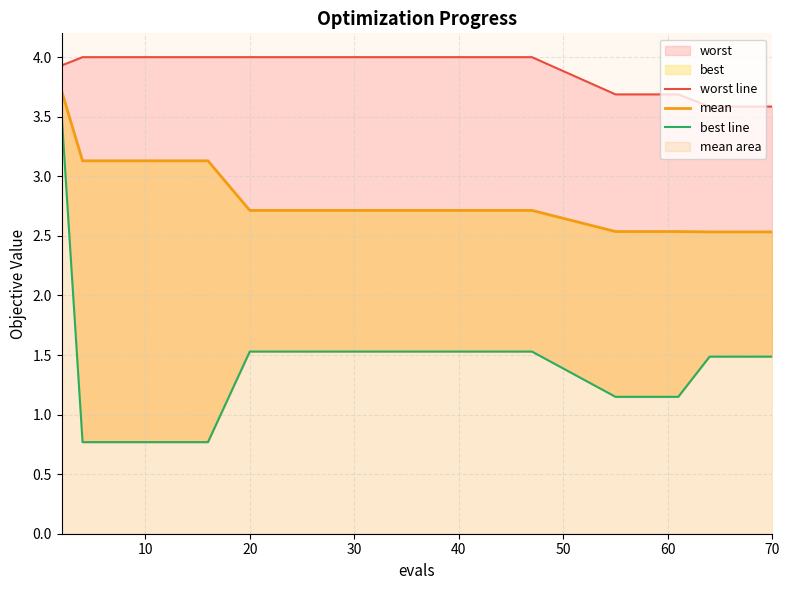

What is the label of the 14th point from the right?

20